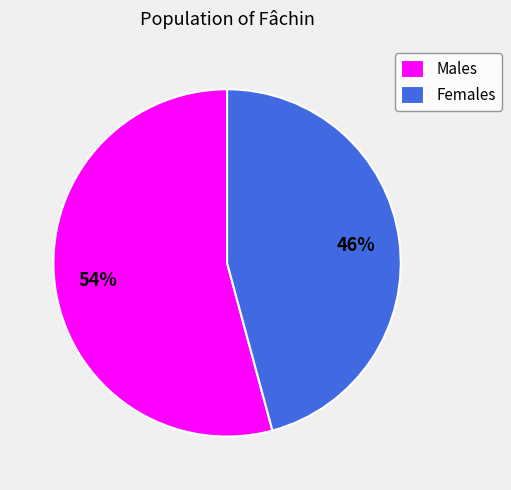

Combined, do Males and Females account for over 50%?

Yes